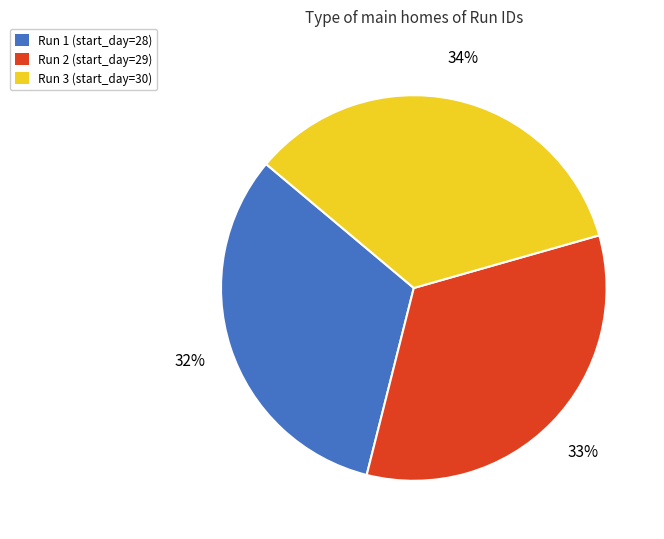

What percentage is the Run 1 (start_day=28) slice, to the nearest percent?

32%